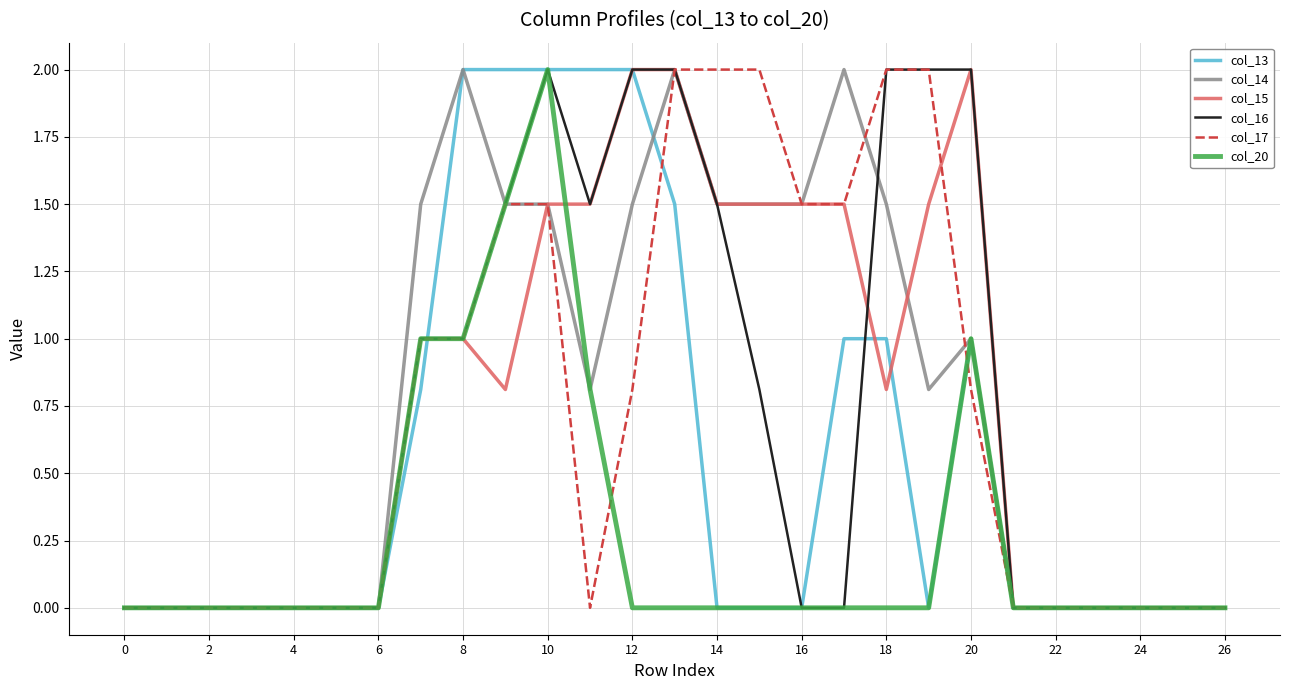

How many lines are shown in the chart?

6